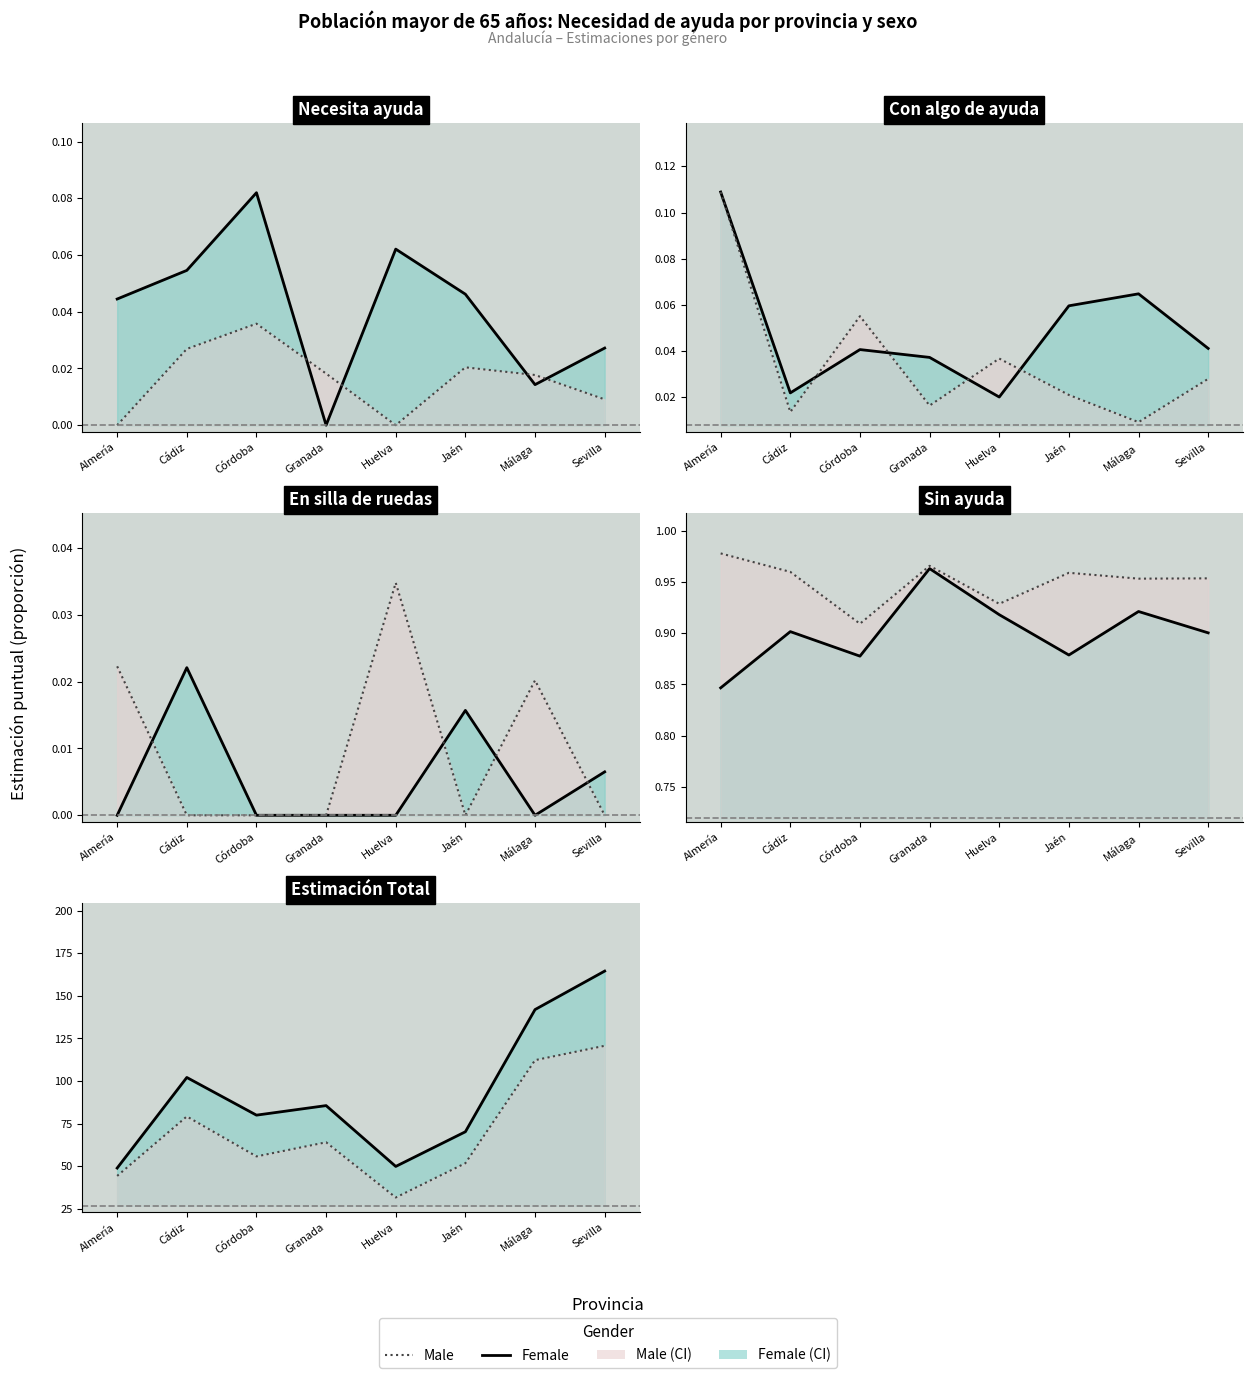

What is the average value of the Male series?

69.9